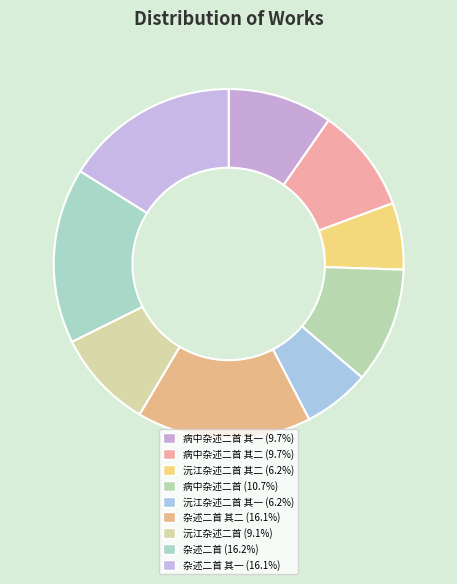

How many slices are in this pie chart?

9